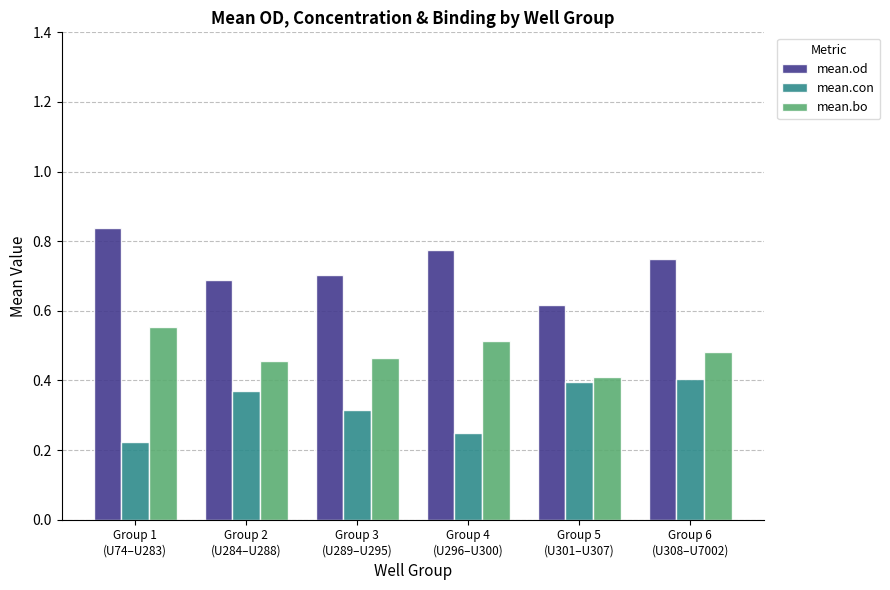

What position from the left is Group 5
(U301–U307)?

5